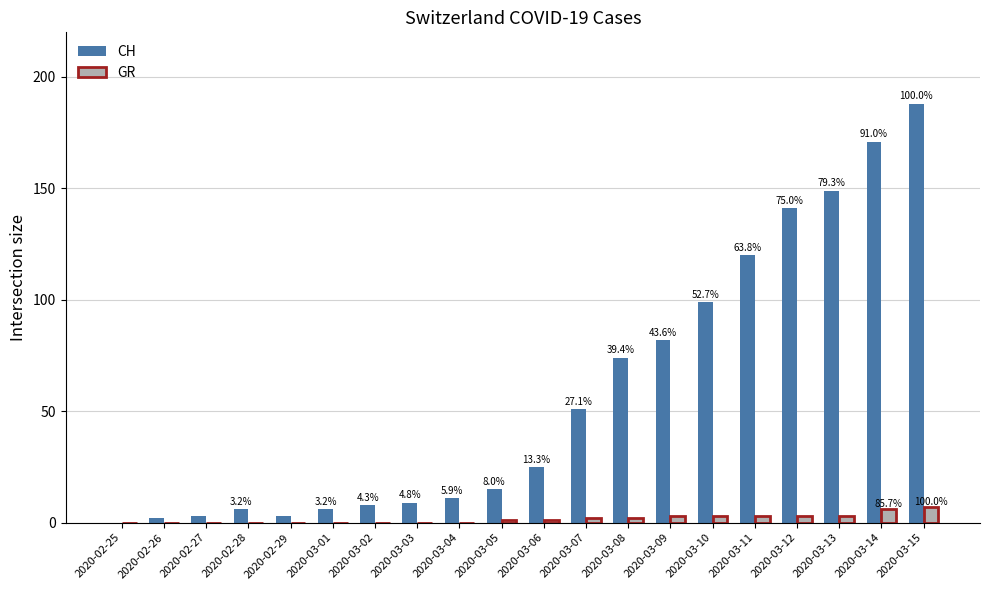

The value of GR at 2020-02-26 is 0. True or false?

True